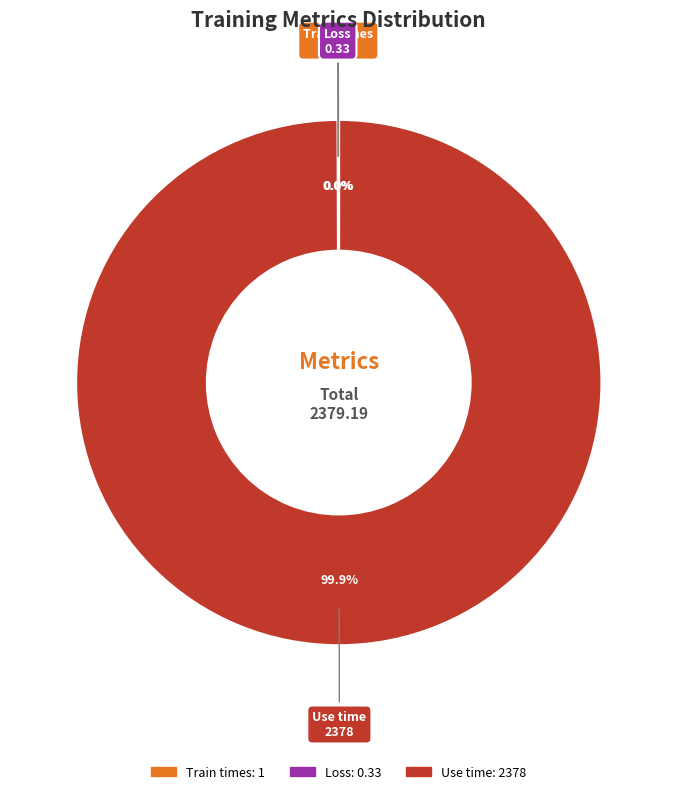

To the nearest percent, what percentage of the pie is Use time?

100%